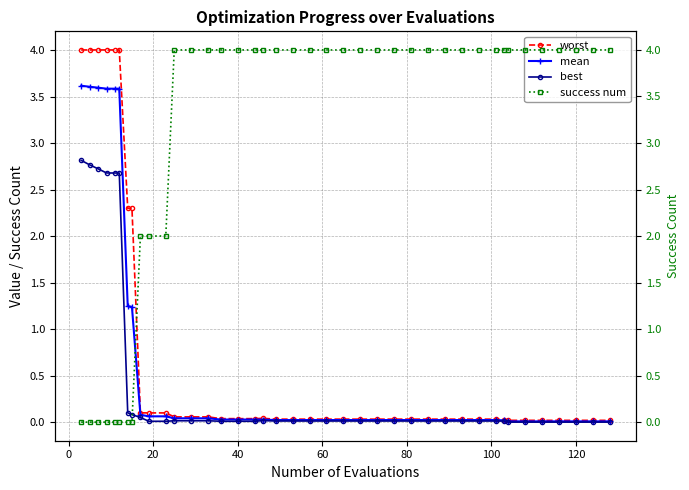

How many interior local peaks does the best series have?

1